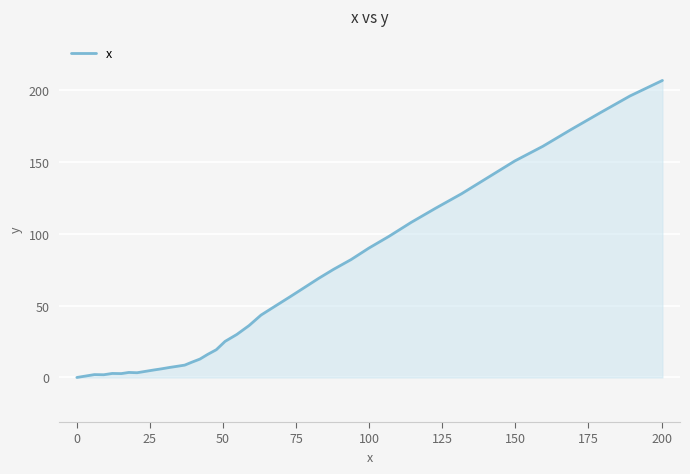

What is the difference between the maximum and minimum values?

206.6